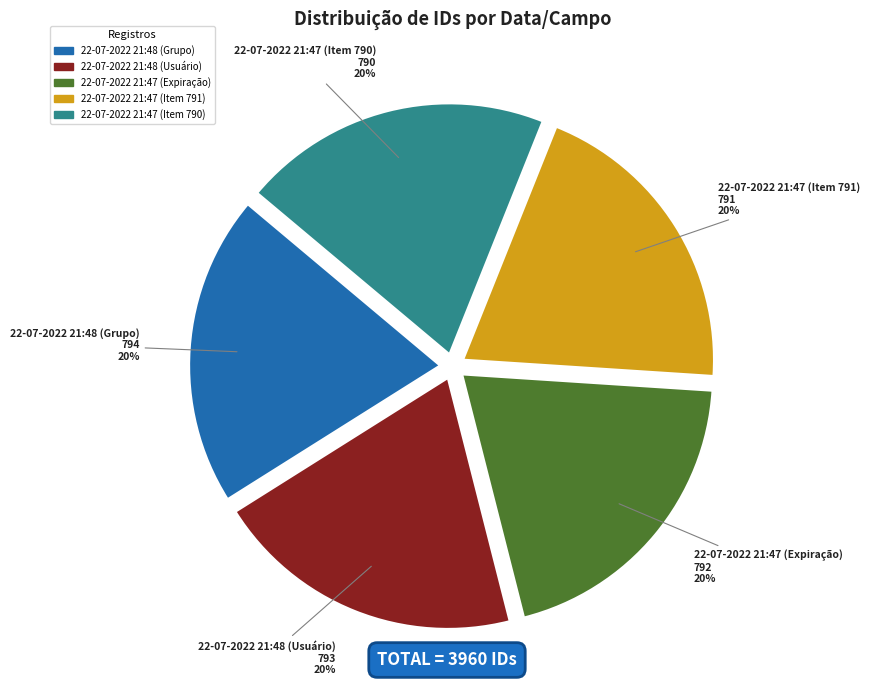

Combined, do 22-07-2022 21:48 (Grupo) and 22-07-2022 21:47 (Expiração) account for over 50%?

No